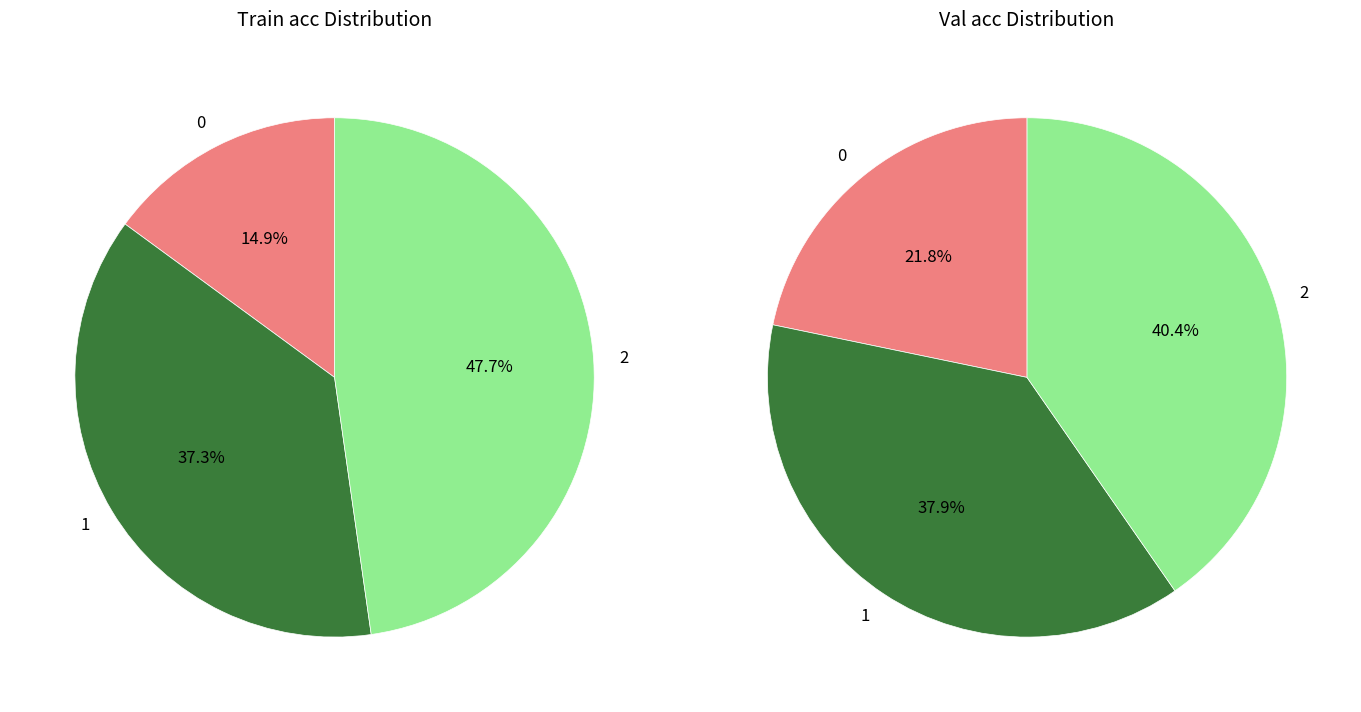

To the nearest percent, what is the average slice percentage?

33%